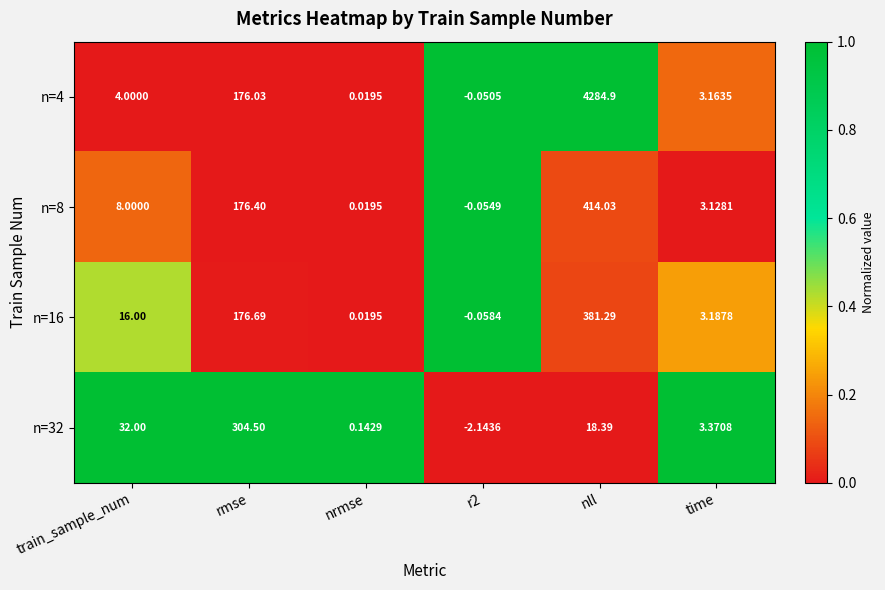

Which category has the highest value in the n=8 series?

nll